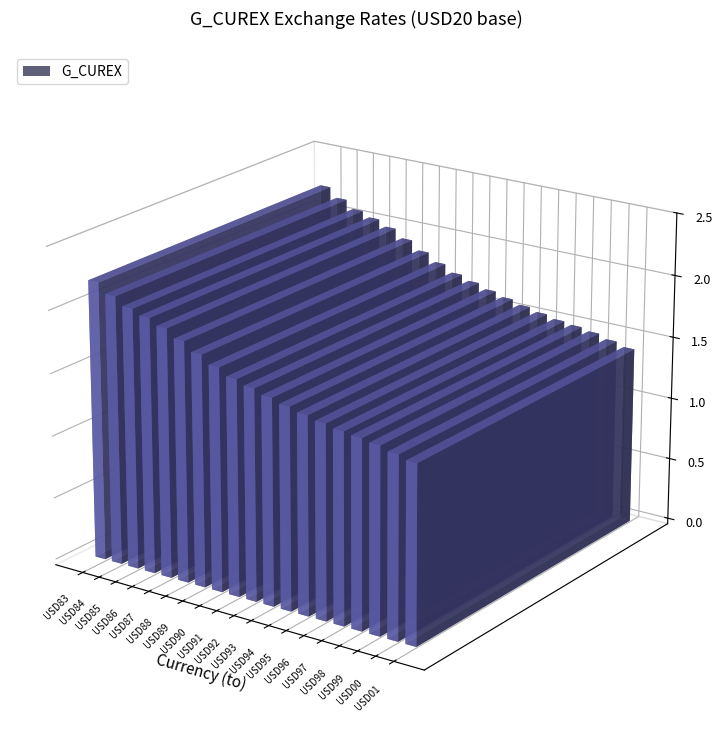

Are the bars horizontal?

No